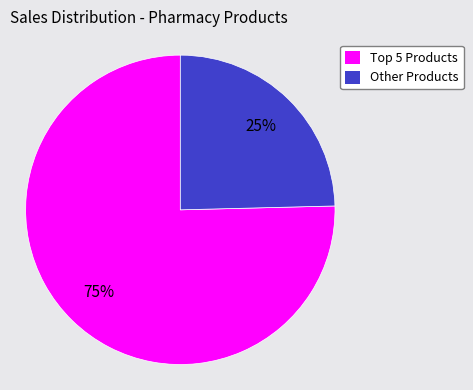

To the nearest percent, what is the average slice percentage?

50%